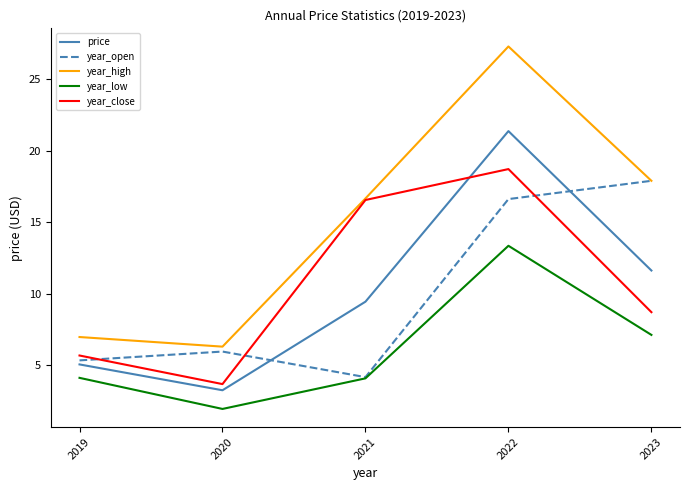

List the series in order of their peak value, highest first.

year_high, price, year_close, year_open, year_low